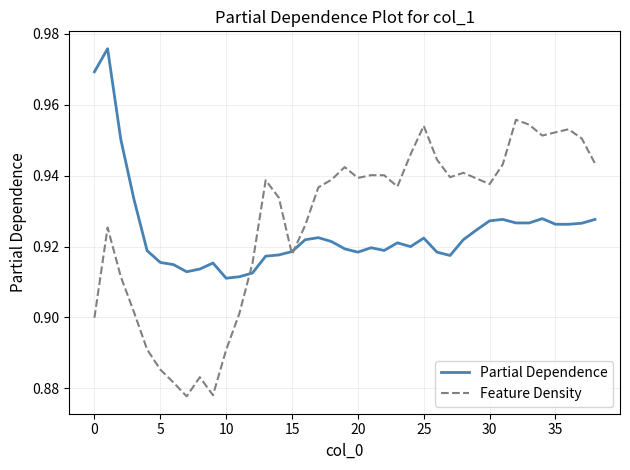

Which series has the widest spread of values?

Feature Density